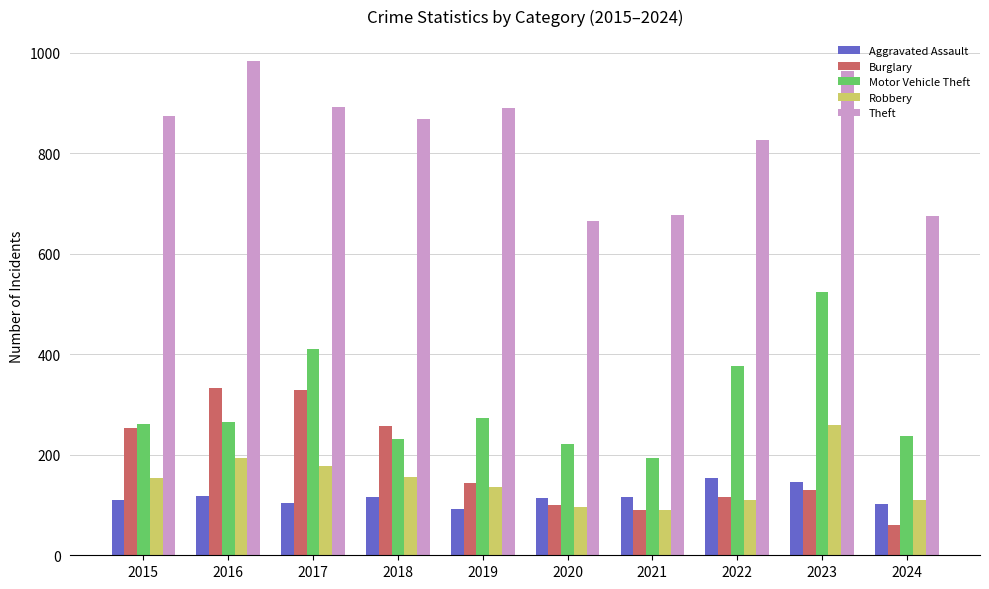

Is it true that Aggravated Assault equals 20 at 2019?

False